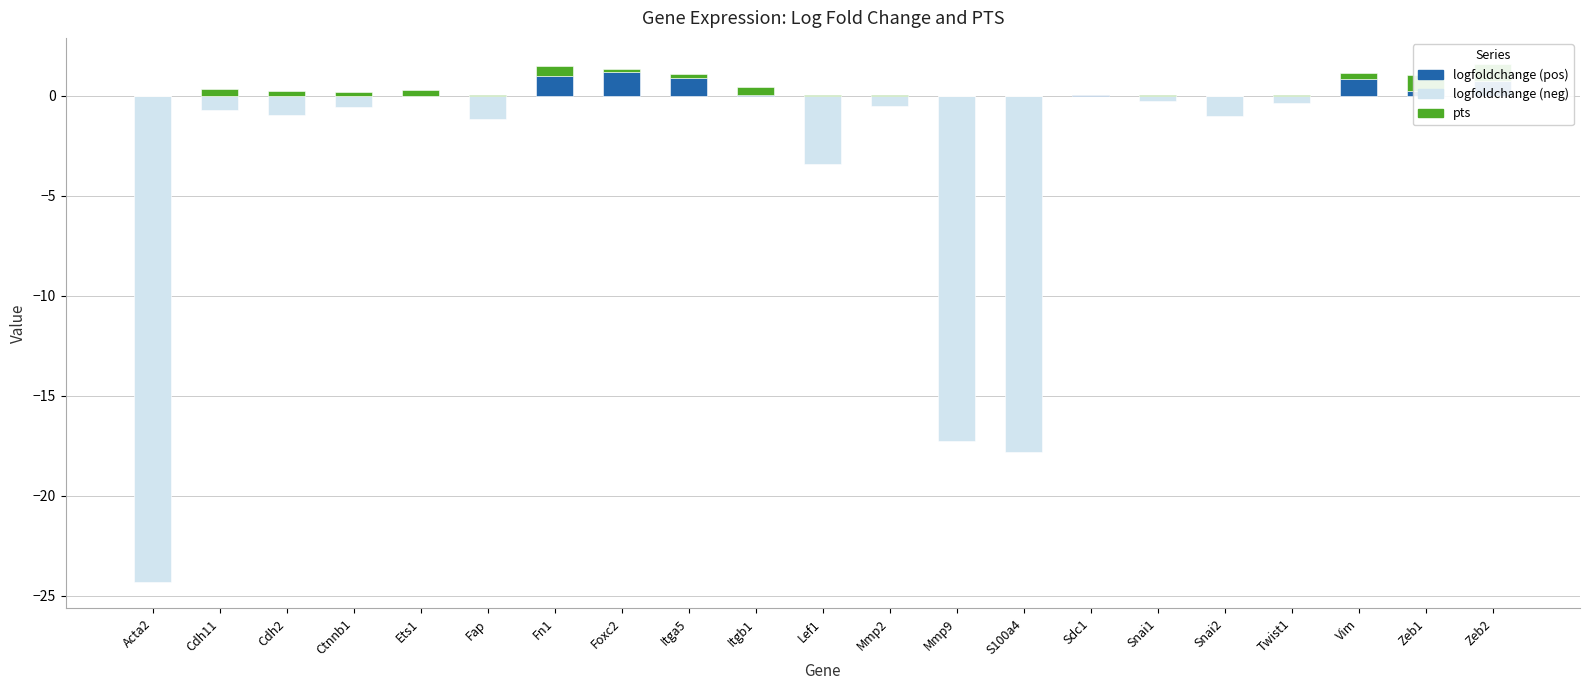

At which category is the sum across all series the highest?

Zeb2